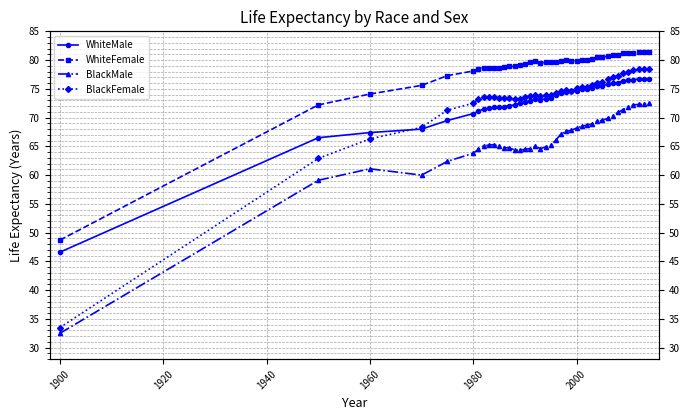

Which series has the largest total across all categories?

WhiteFemale